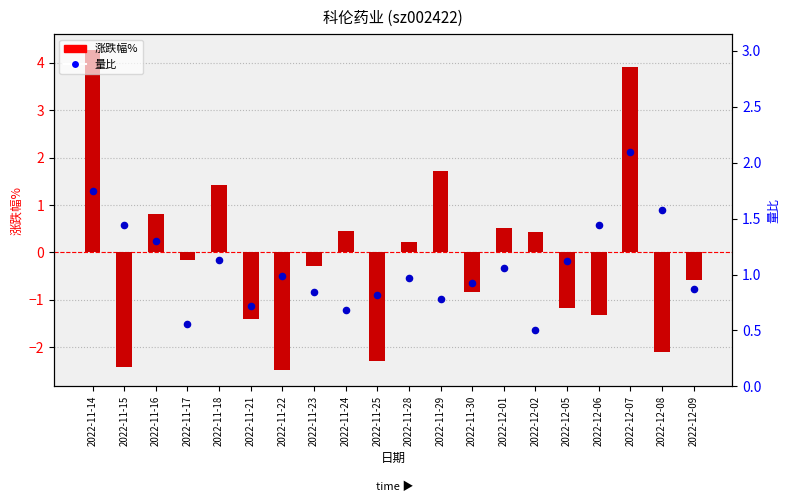

Which series reaches the minimum Y coordinate?

涨跌幅%